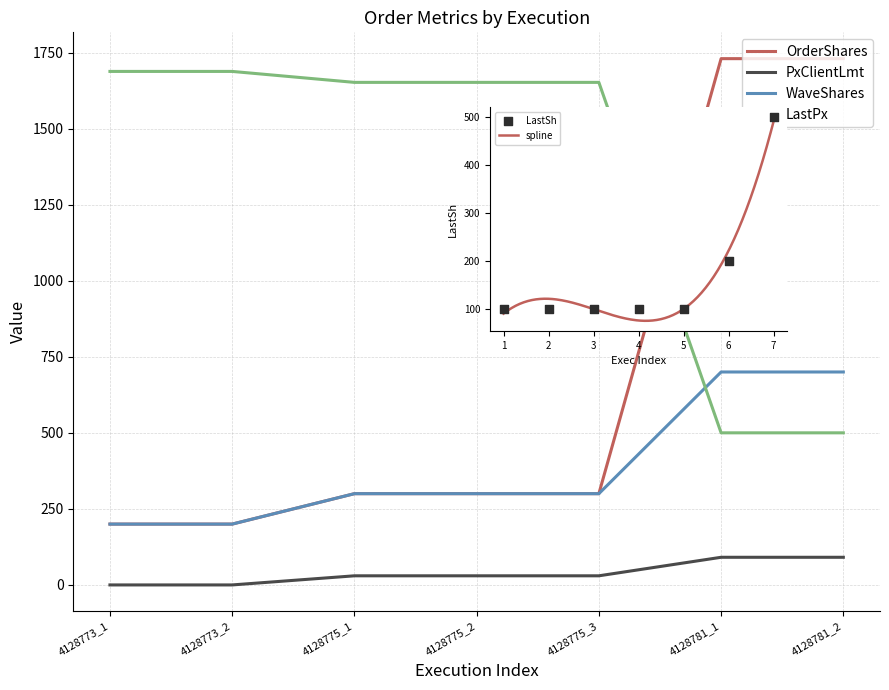

Which series has the largest total across all categories?

LastPx